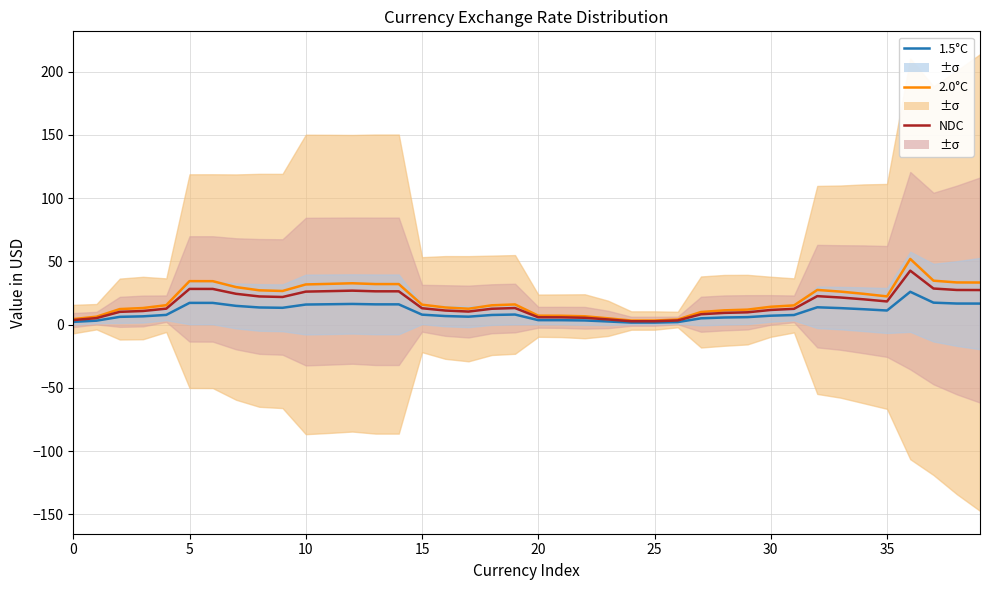

What are all the series names shown in the legend?

1.5°C, 2.0°C, NDC